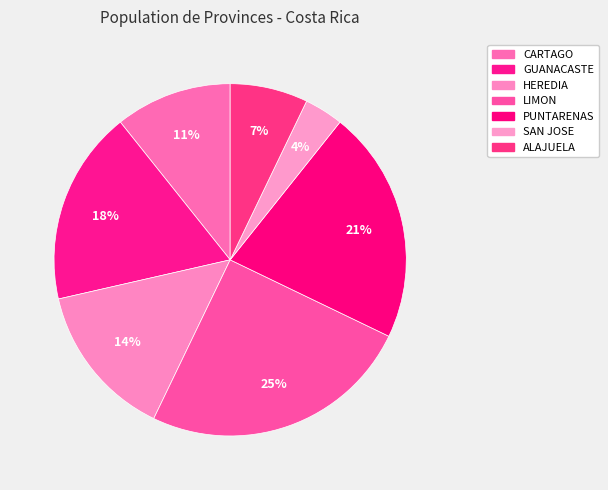

The PUNTARENAS slice represents 21% of the pie. True or false?

True